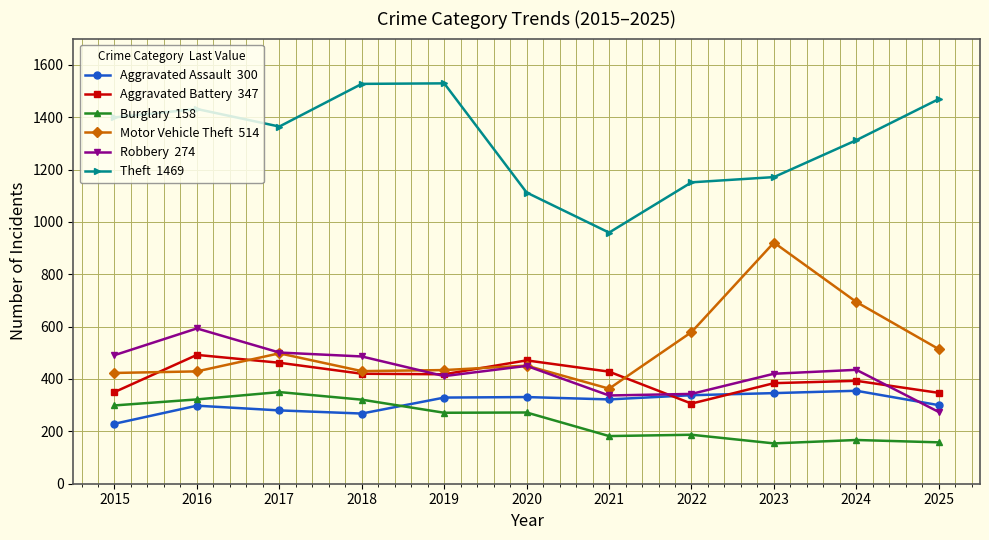

What is the greatest value displayed?

1529